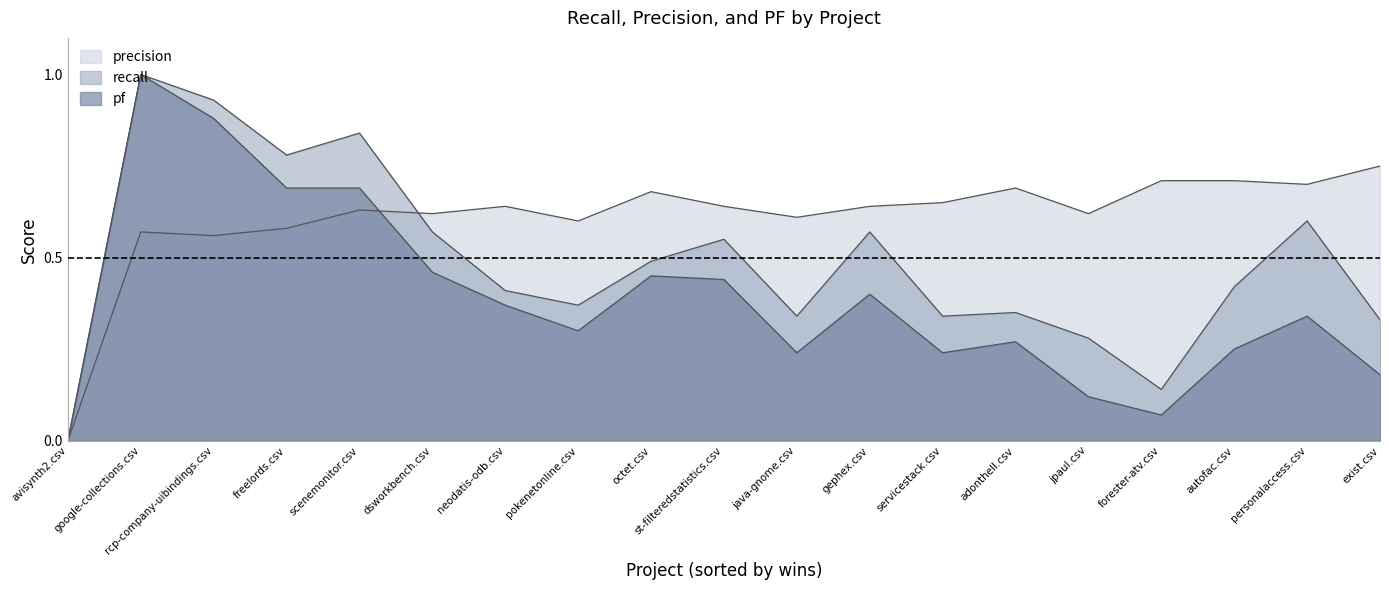

True or false: precision and recall cross at least once.

True